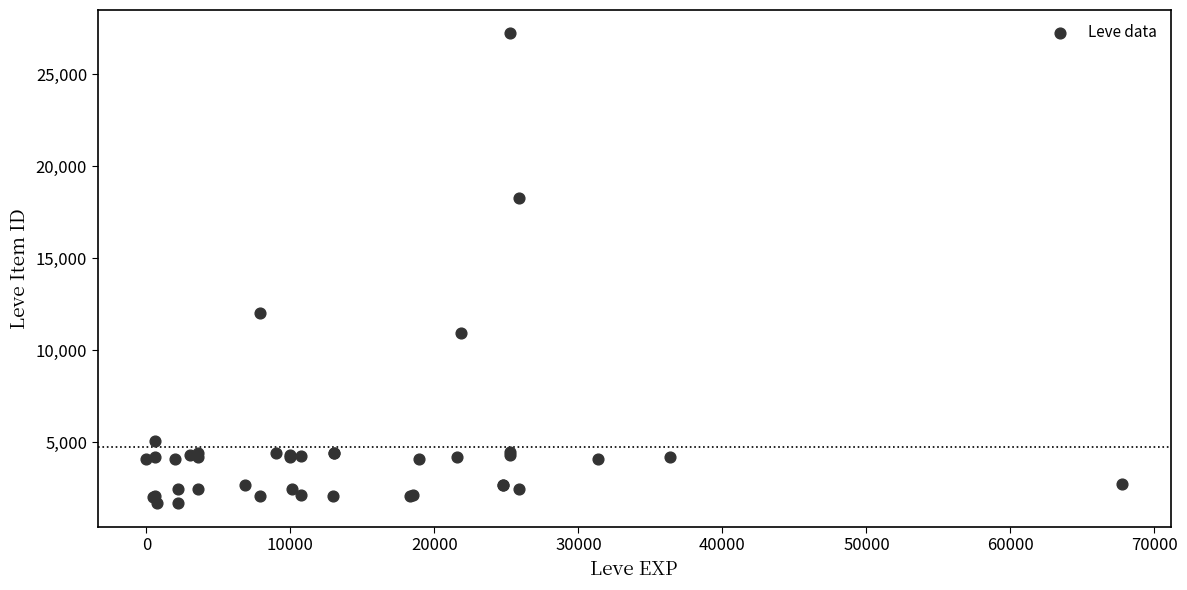

What Y value in the scatter plot is closest to 14448?

12018